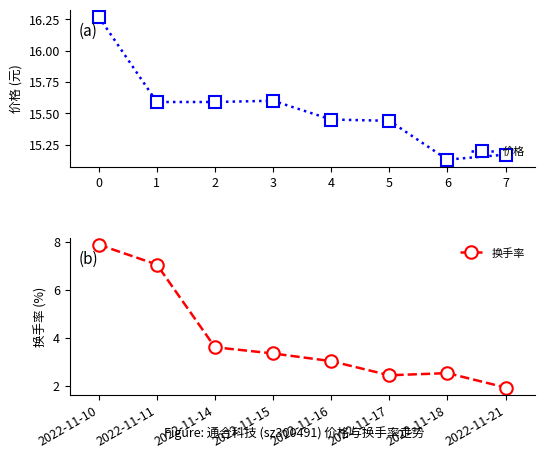

True or false: 换手率 and 价格 cross at least once.

False